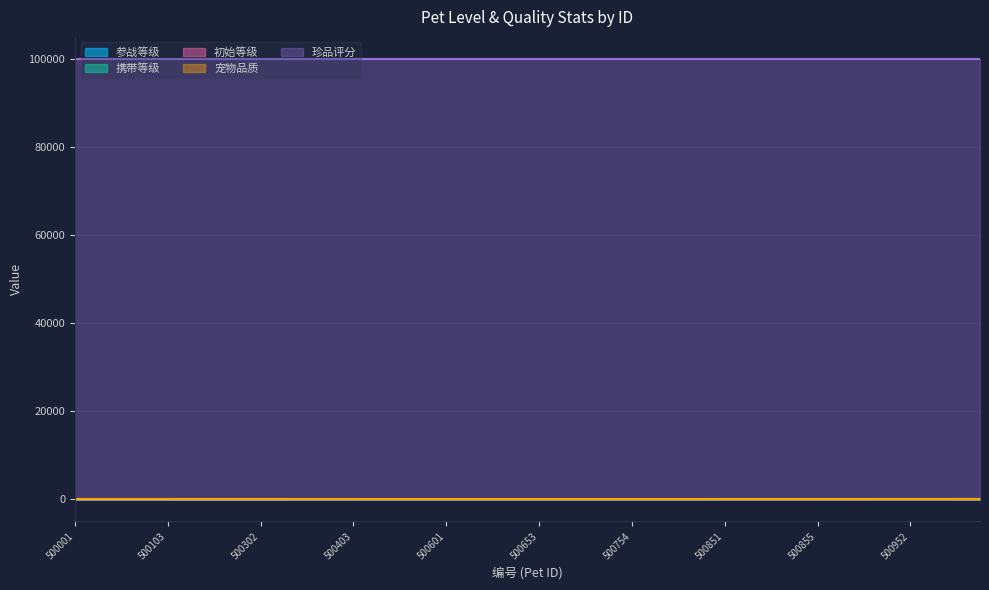

At how many categories does at least one series exceed 71?

19